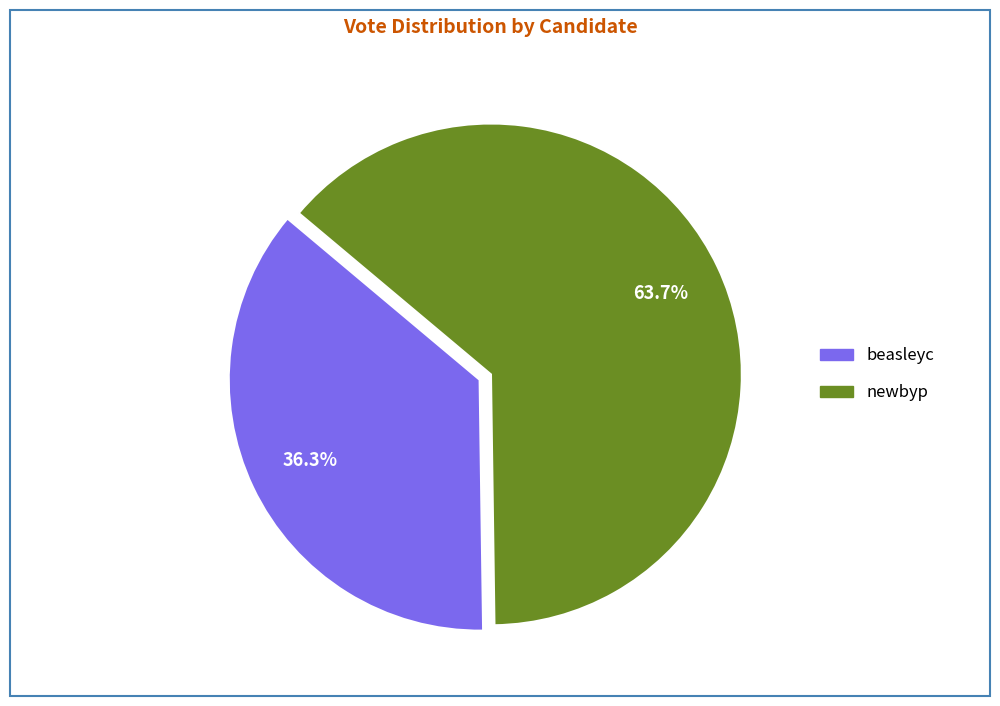

Is it true that beasleyc is 48% of the pie?

False